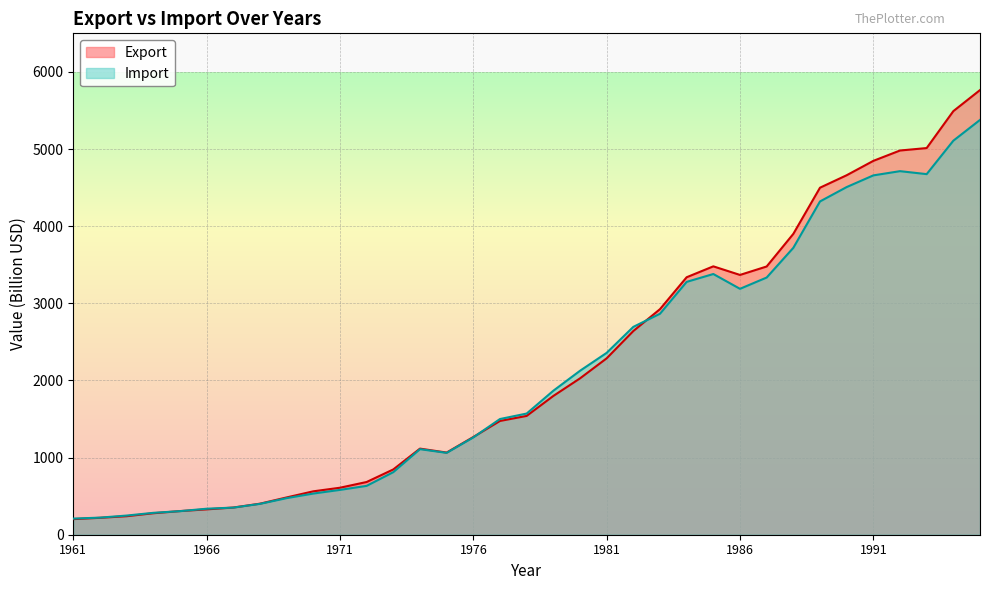

Rank the series by their average value, from highest to lowest.

Export, Import